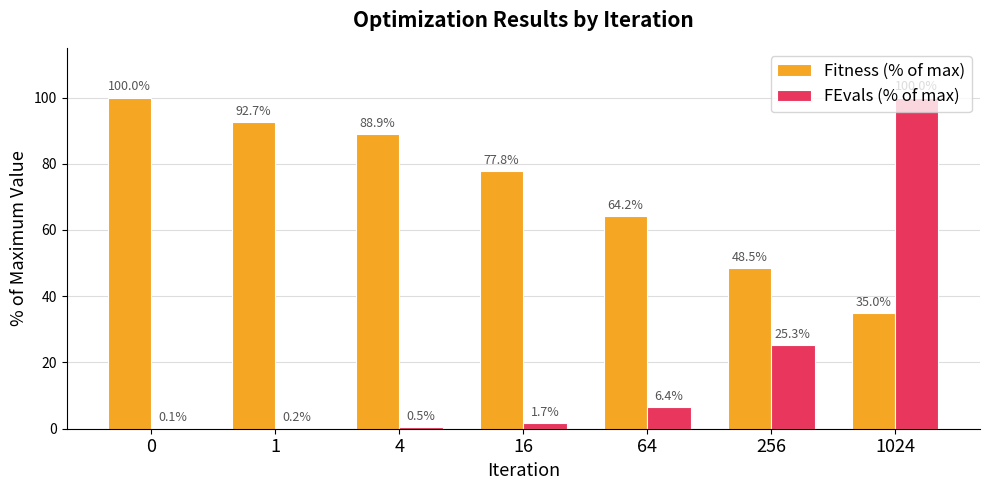

Reading left to right, what are all the values shown in this chart?

Fitness (% of max): 100.0	92.7	88.9	77.8	64.2	48.5	35.0
FEvals (% of max): 0.1	0.2	0.5	1.7	6.4	25.3	100.0